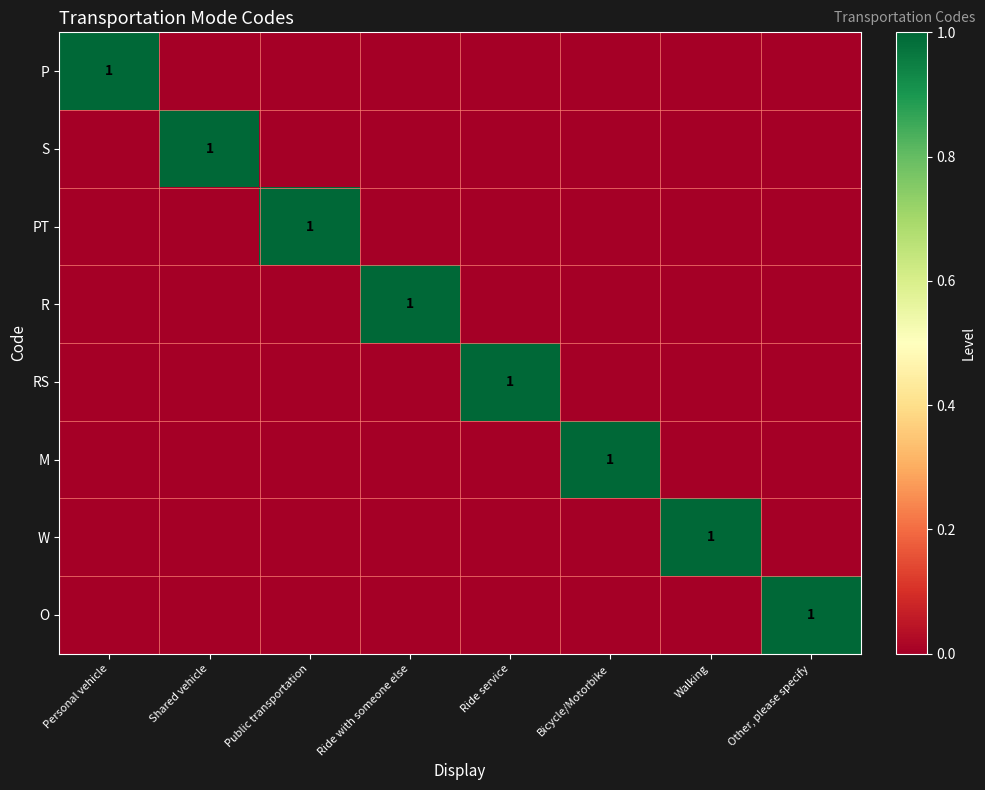

The value of PT at Public transportation is 0. True or false?

False